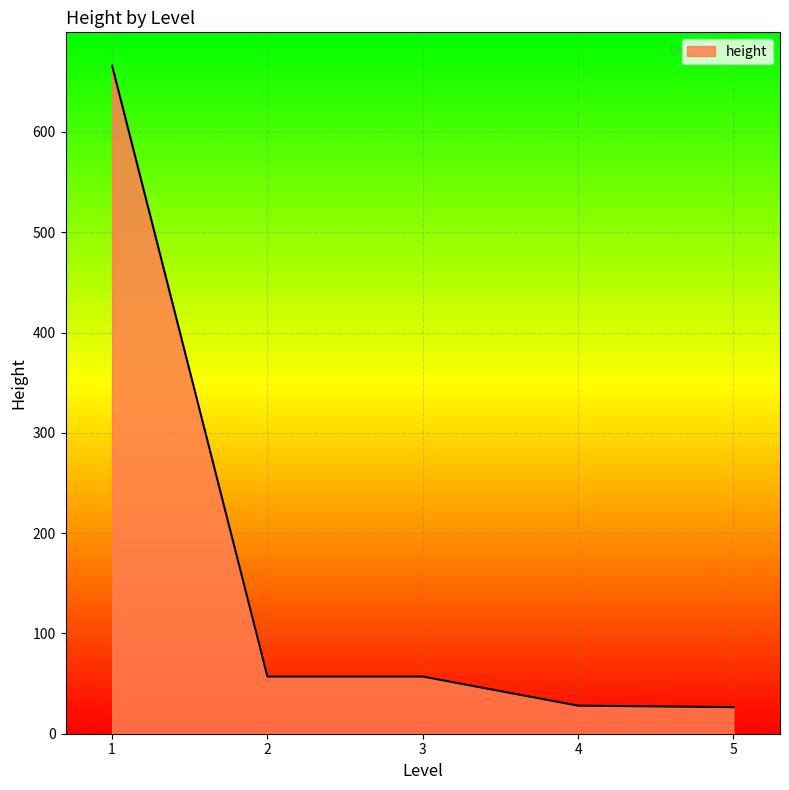

True or false: there are more than 1 points higher than both neighbors.

False